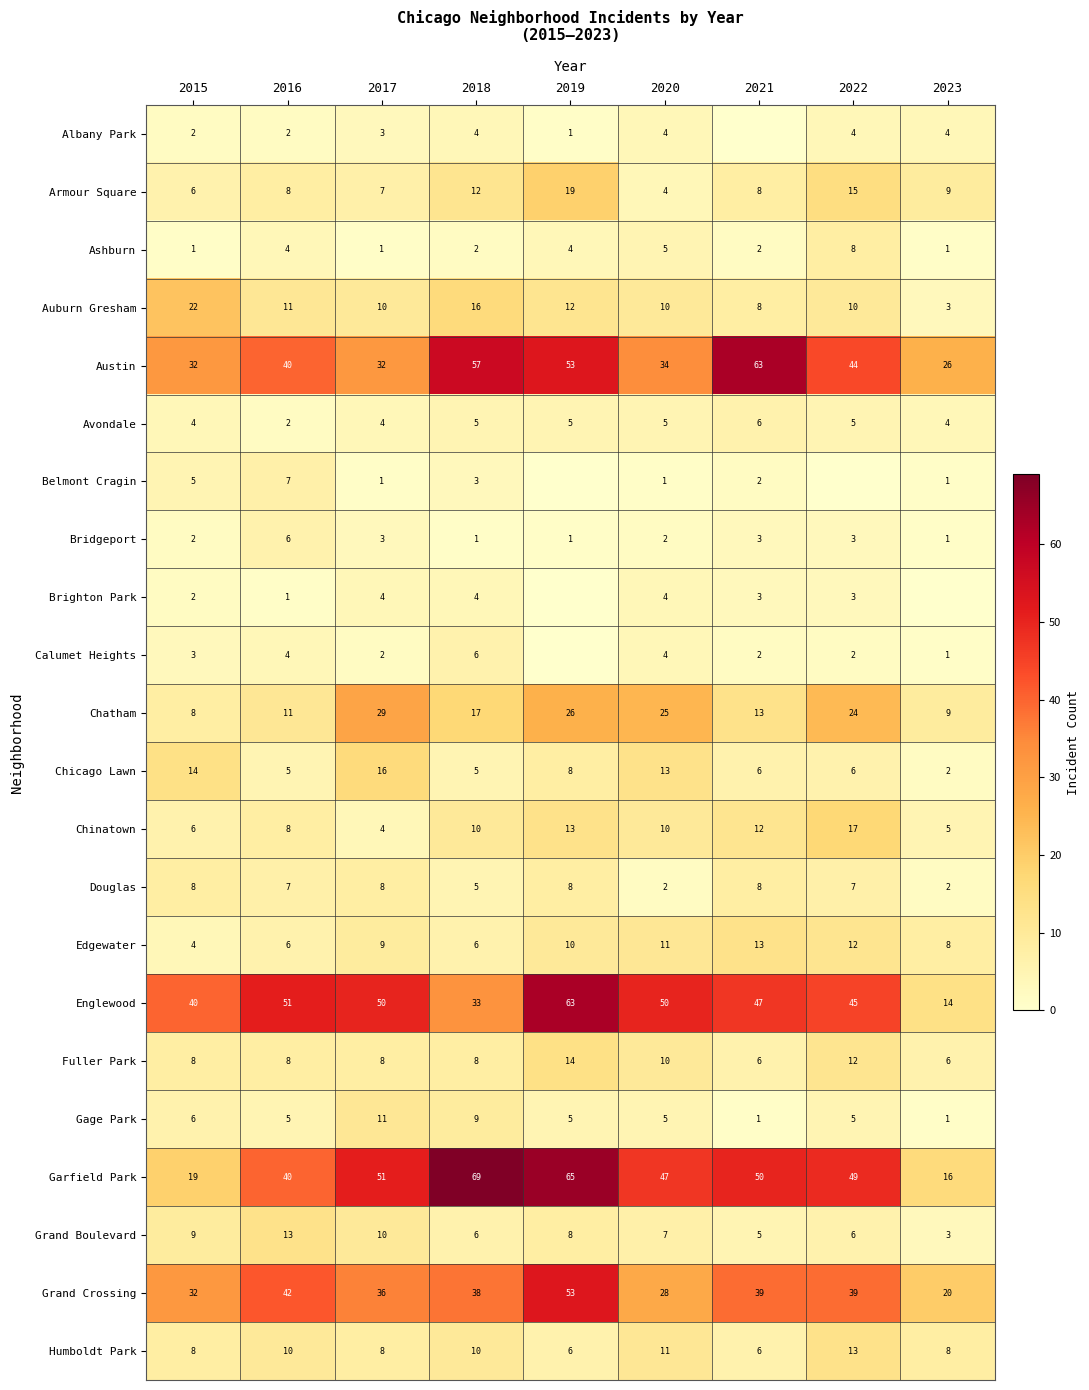

What is the spread (max minus min) of values at 2020?

49